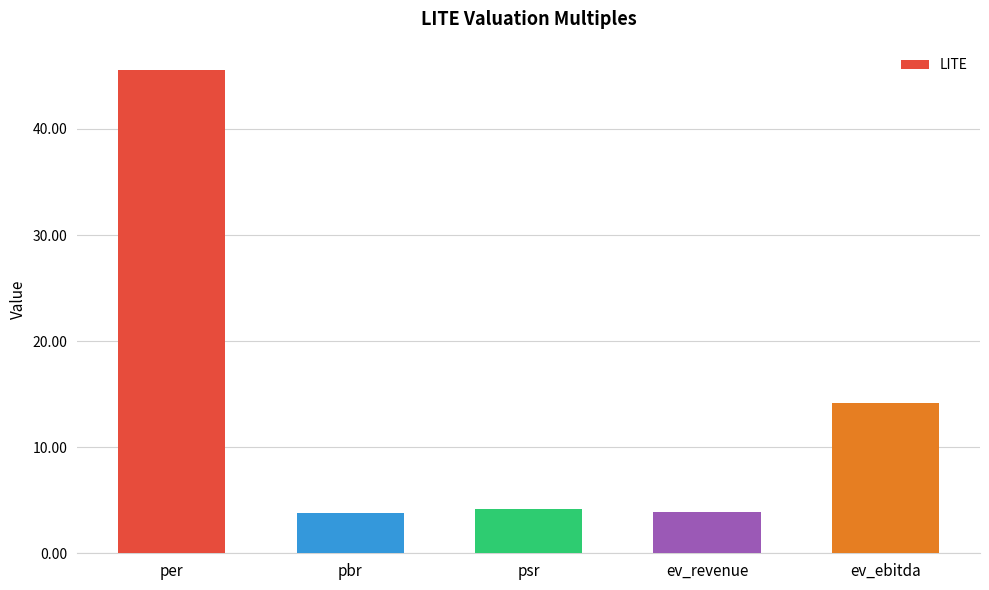

Is it true that the value at psr is 4.2?

True